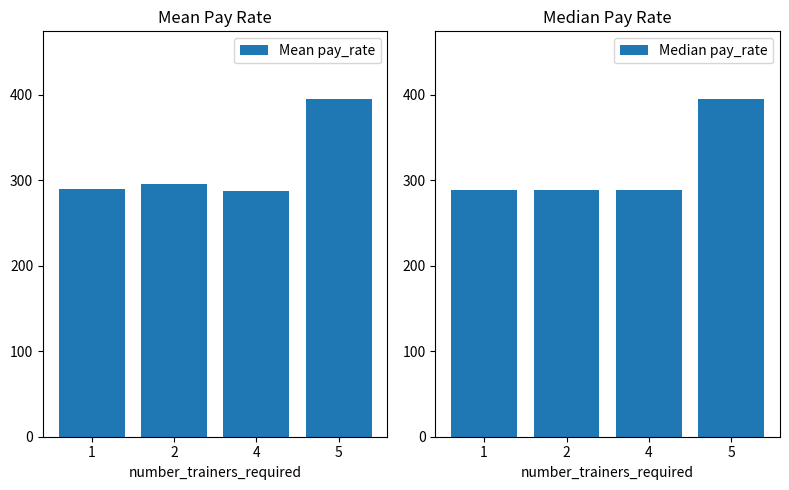

Which series has the largest range (max minus min)?

Mean pay_rate